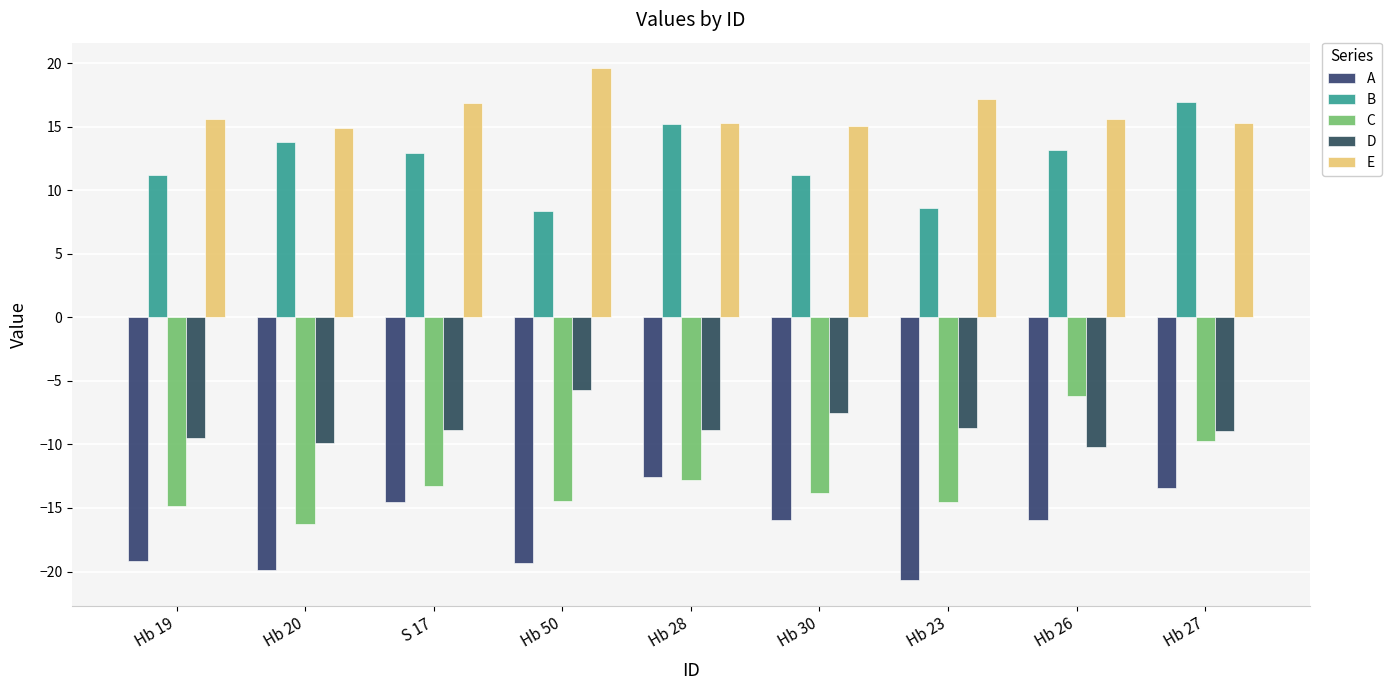

Between Hb 20 and S 17, which series saw the biggest shift?

A